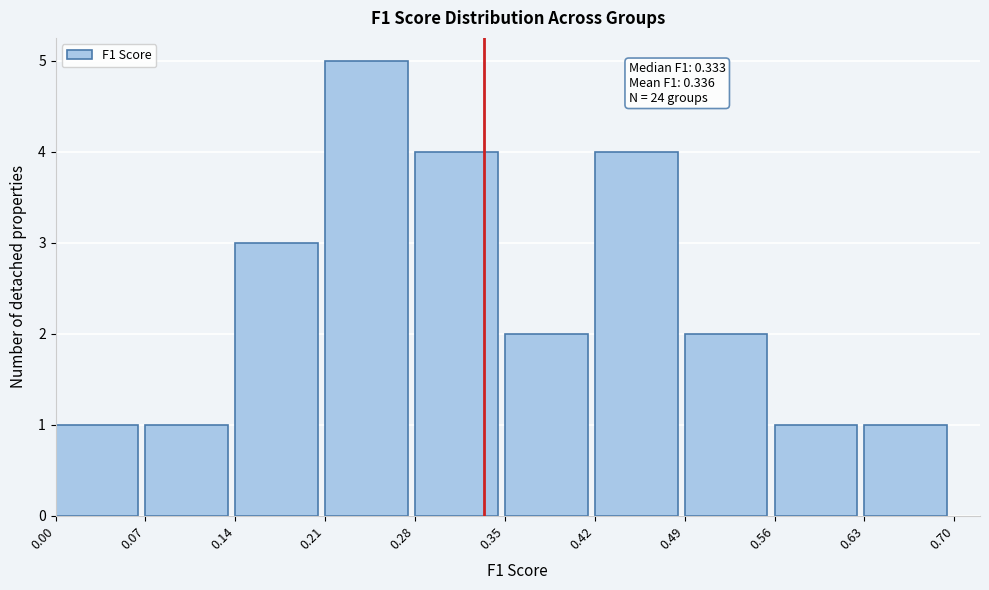

Which range on the x-axis has the tallest bar?

0.21 to 0.28